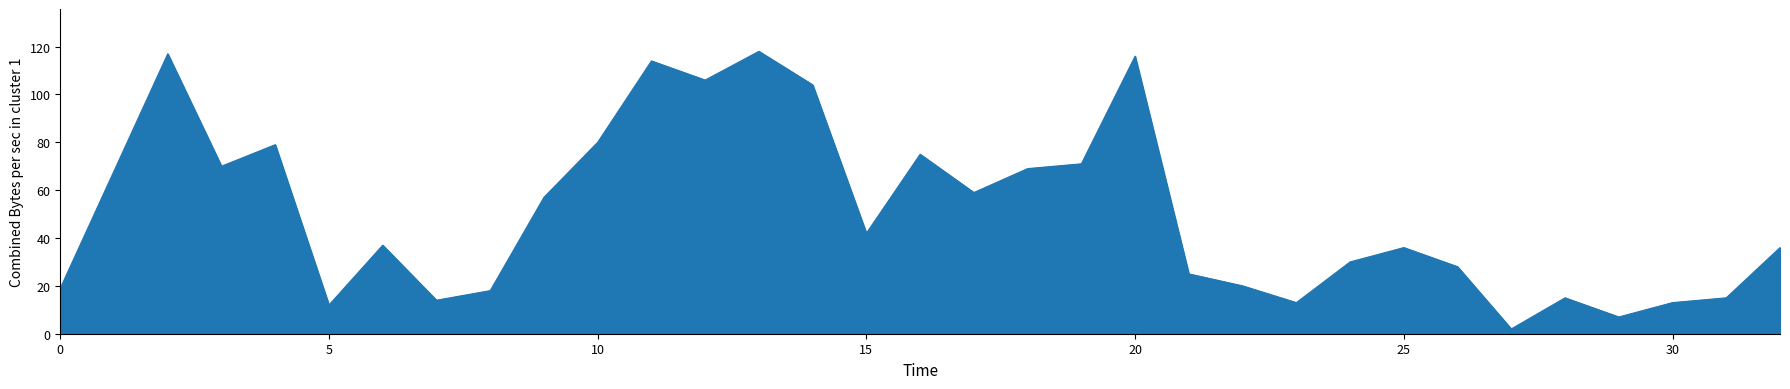

What is the maximum value shown in the chart?

118